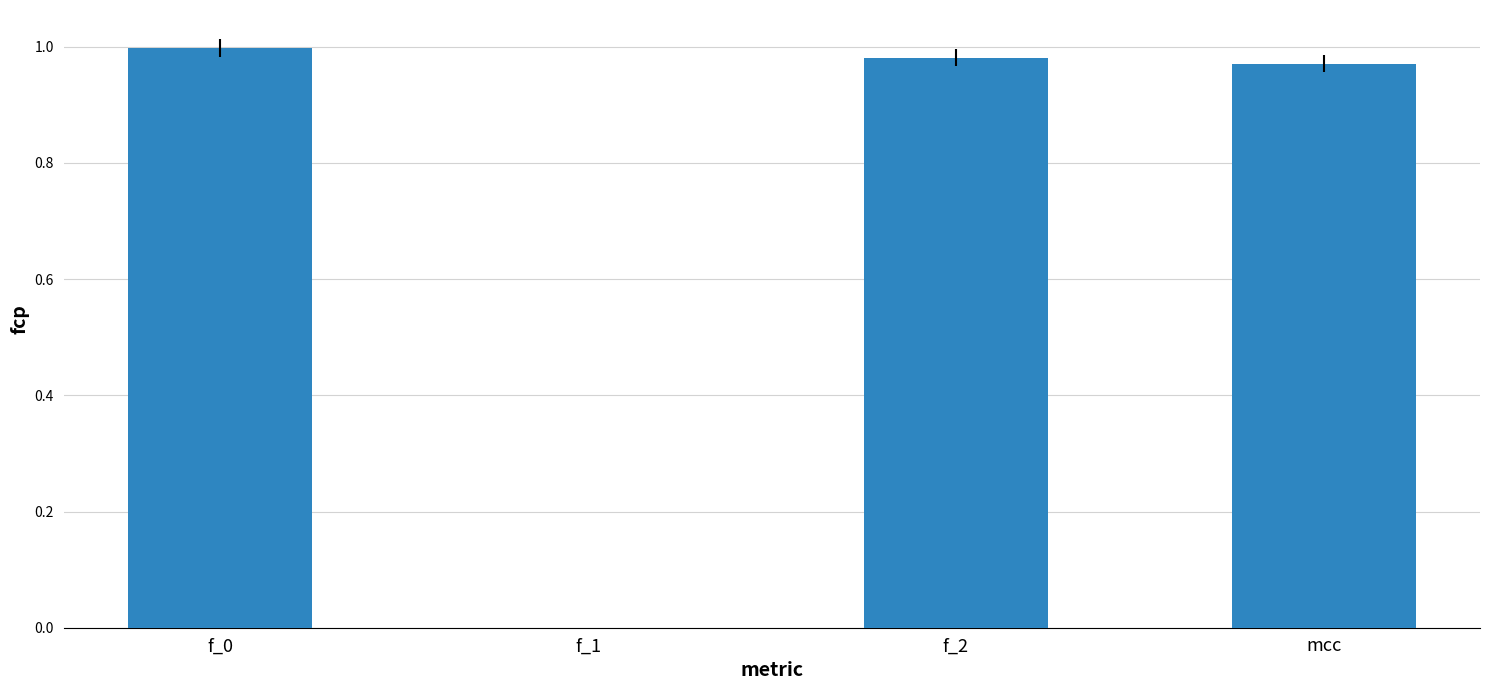

What is the difference between the maximum and minimum values?

1.0